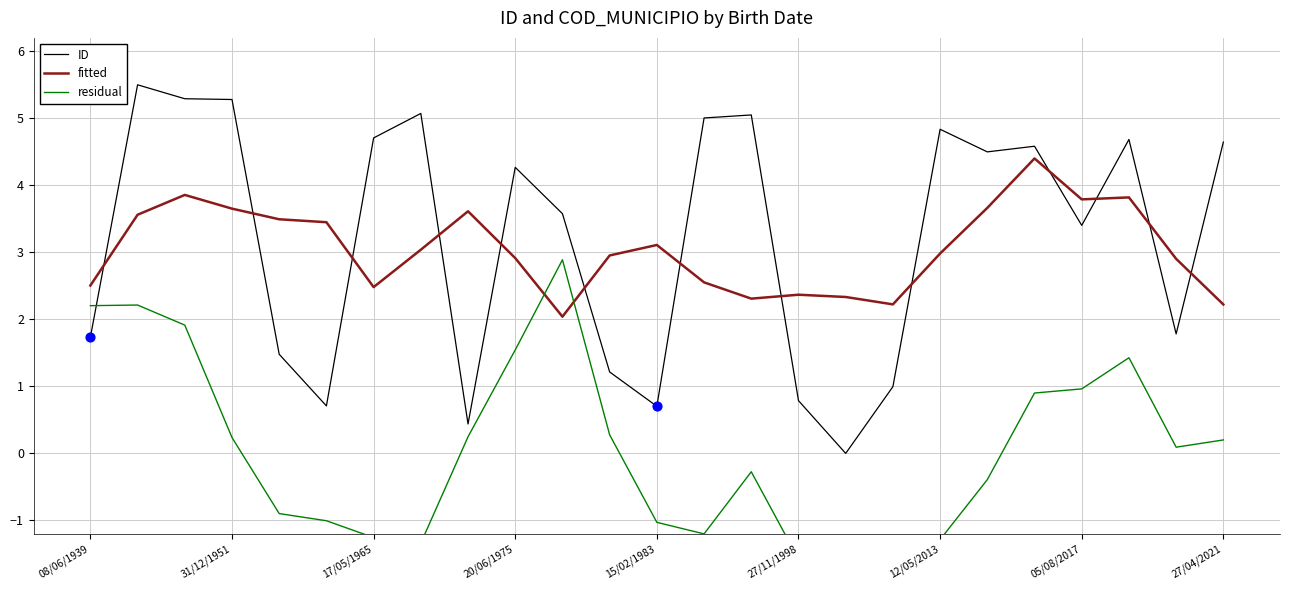

What are all the series names shown in the legend?

ID, fitted, residual